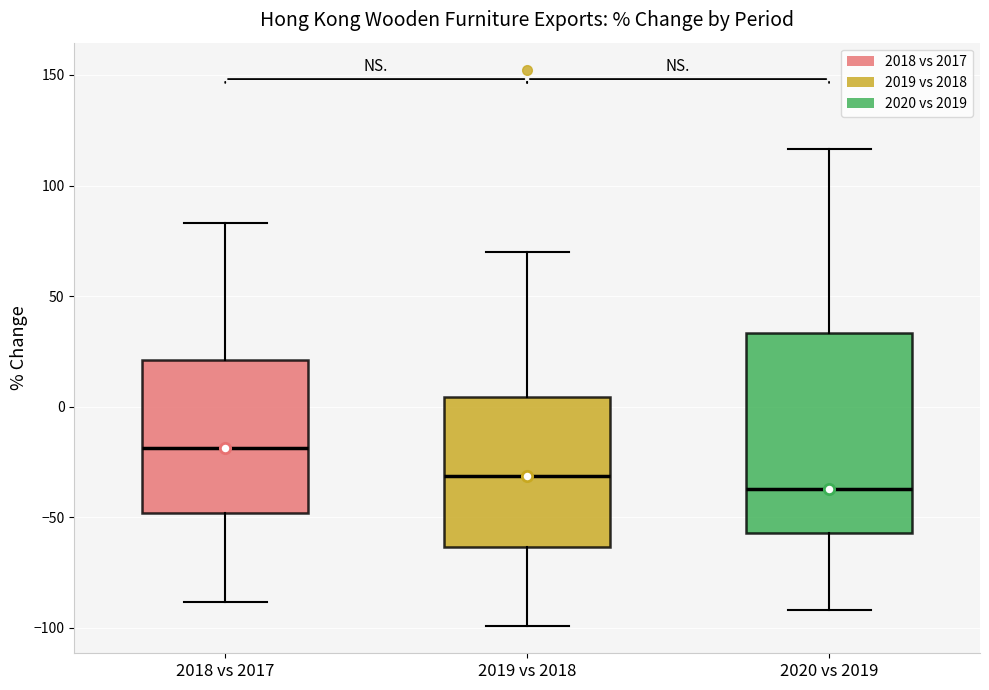

Which box has the highest median line?

2018 vs 2017